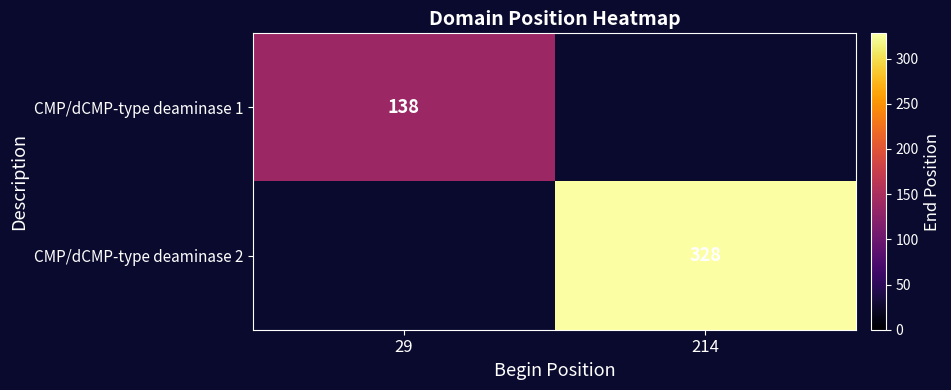

Is it true that CMP/dCMP-type deaminase 1 equals 241 at 29?

False